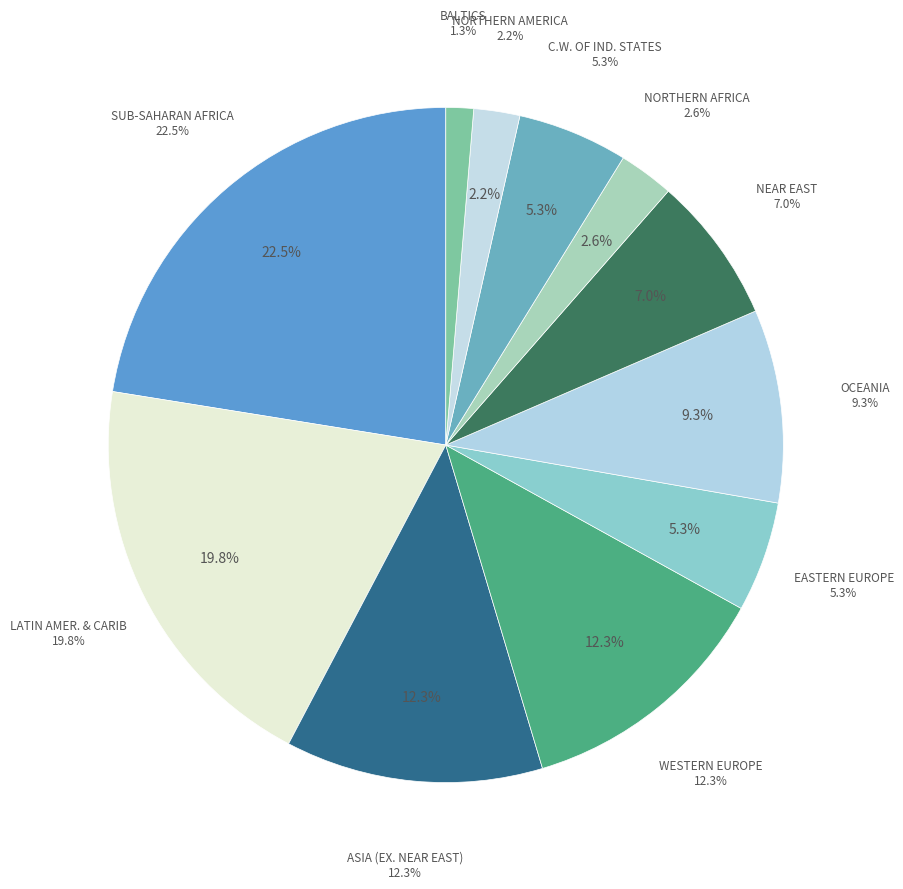

Is there any slice that represents more than half of the pie?

No